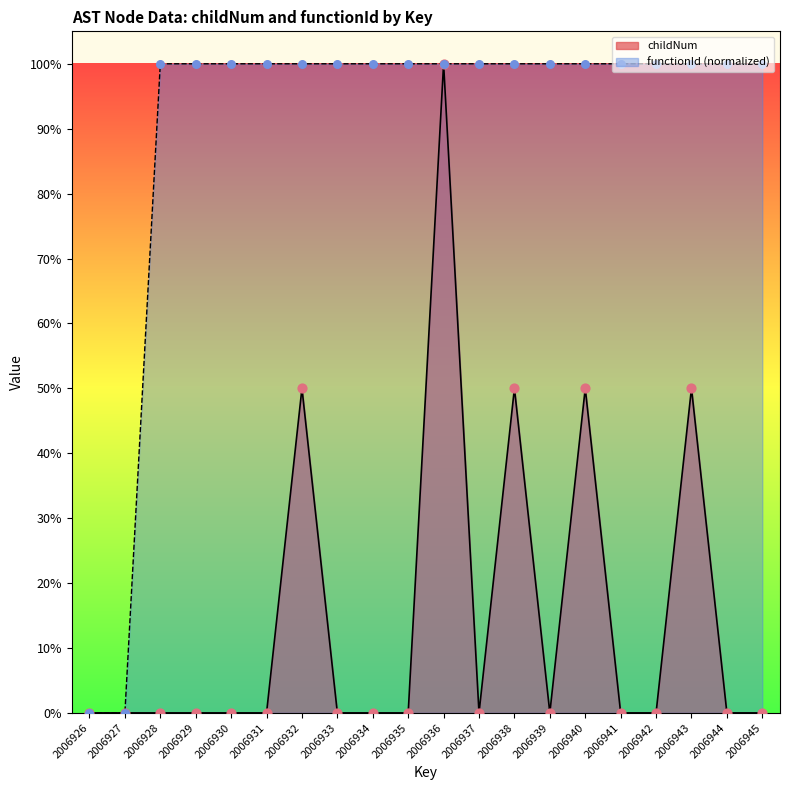

Which series reaches the maximum Y coordinate?

childNum